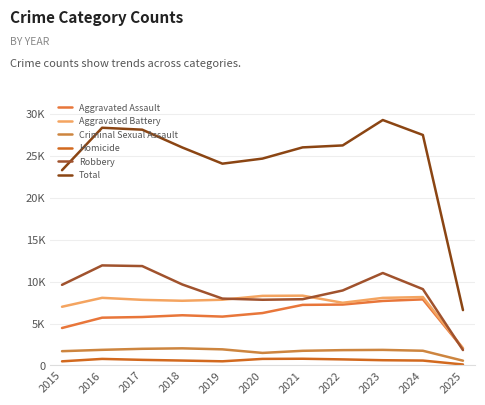

Is this an area chart (filled region under the line)?

No